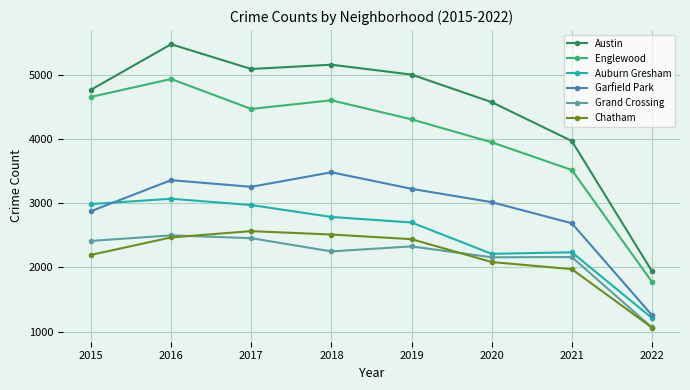

What are all the series names shown in the legend?

Austin, Englewood, Auburn Gresham, Garfield Park, Grand Crossing, Chatham